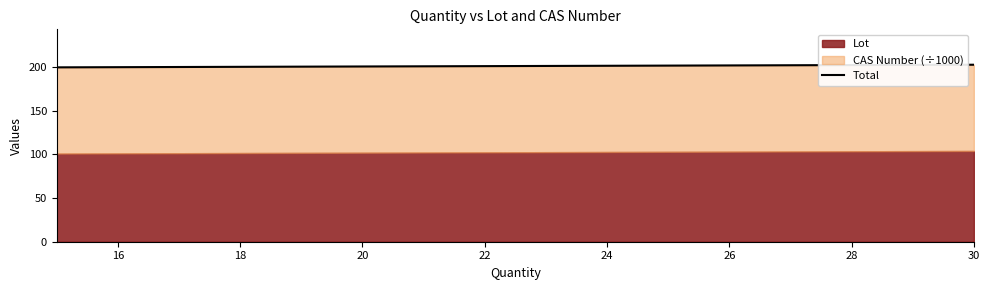

True or false: the data has more than 2 interior local peaks.

False